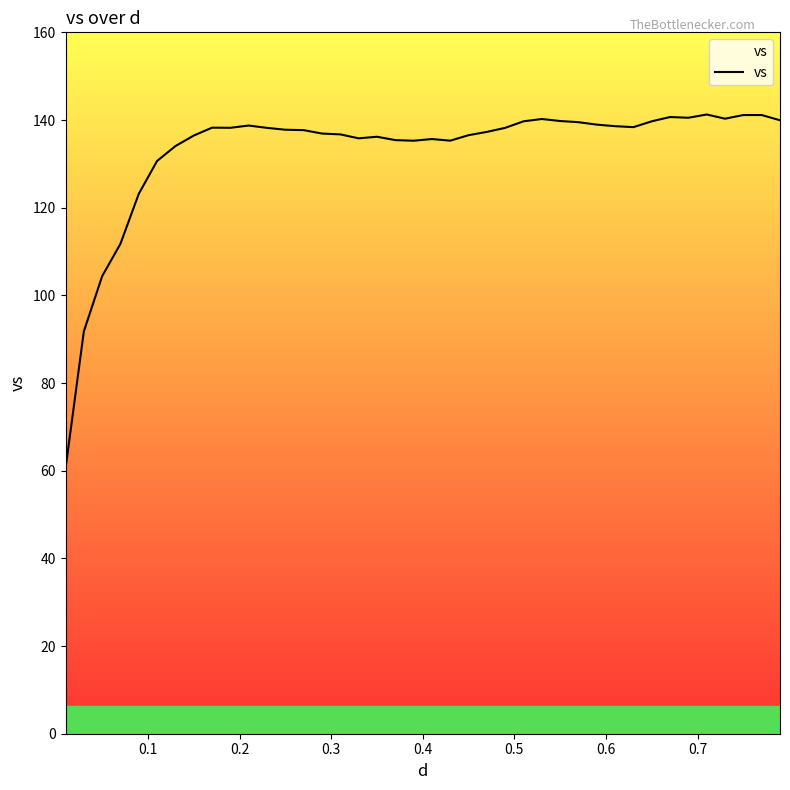

What is the maximum value shown in the chart?

141.3